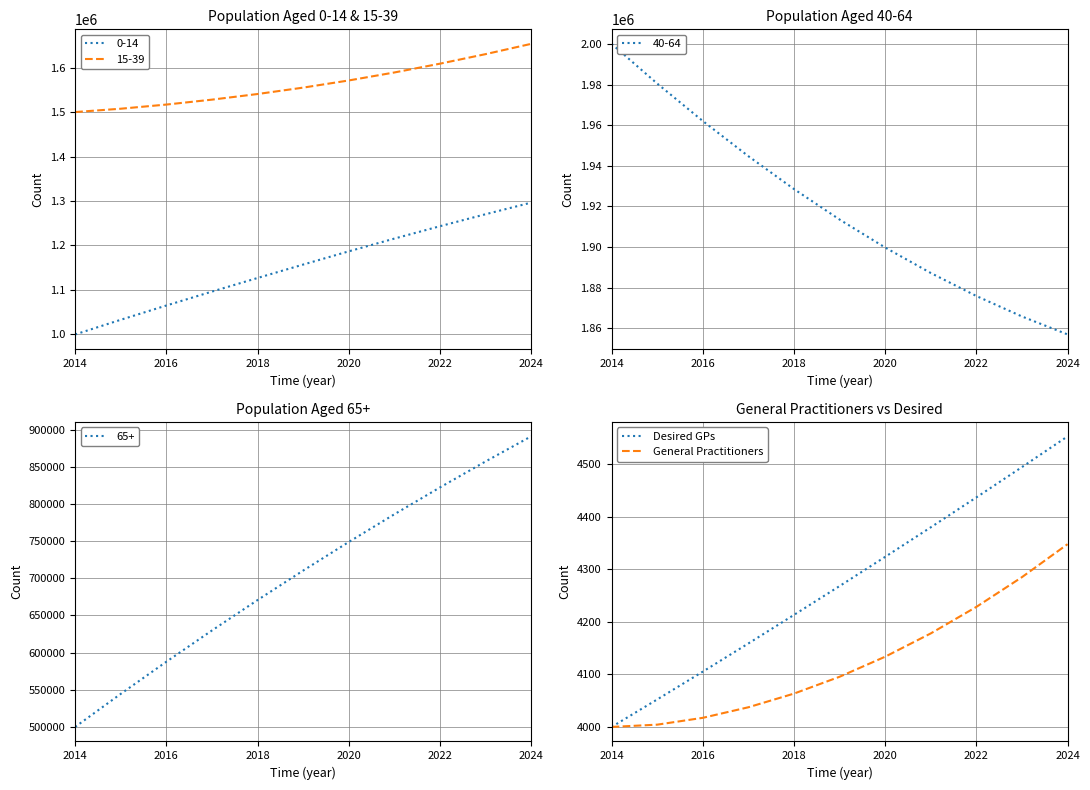

True or false: General Practitioners has a value of 6167.8 at 2024.

False